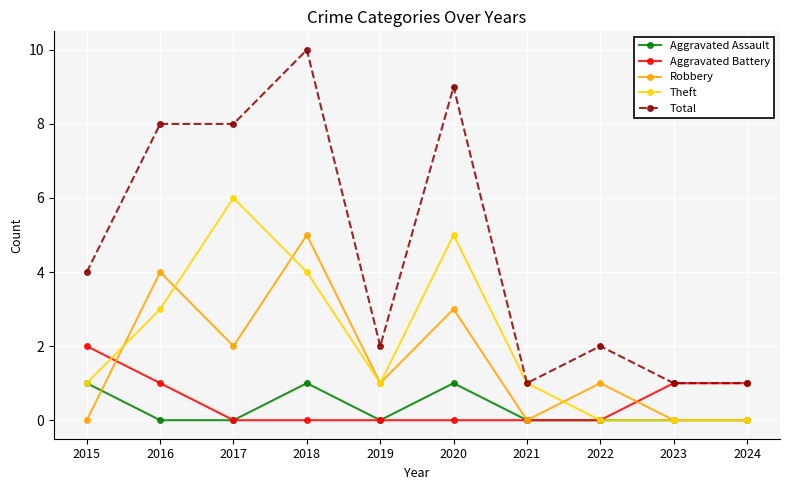

What is the sum of all Aggravated Assault values?

3